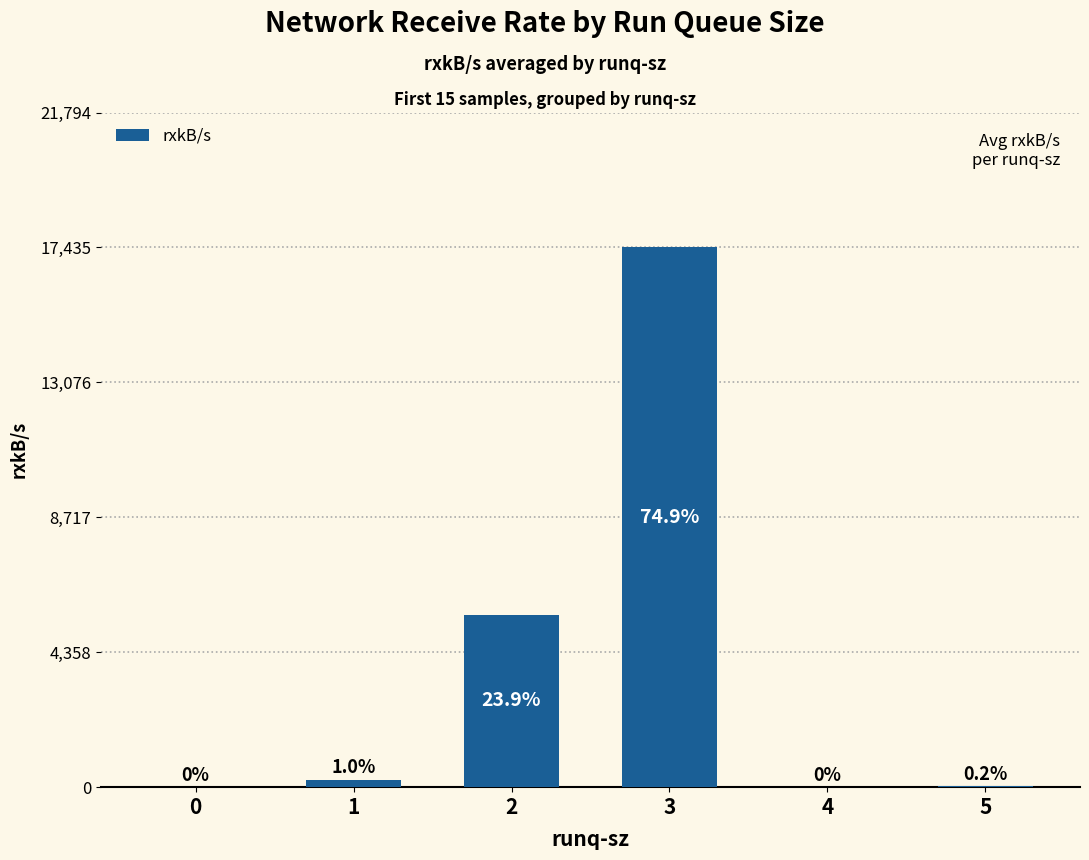

What is the maximum value shown in the chart?

17435.4